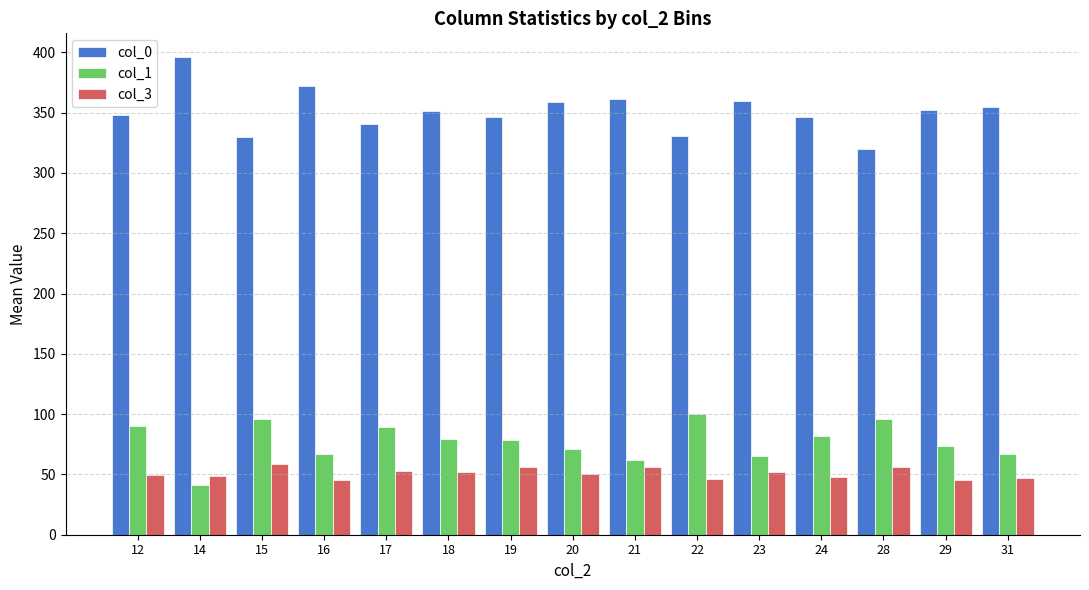

What are all the series names shown in the legend?

col_0, col_1, col_3